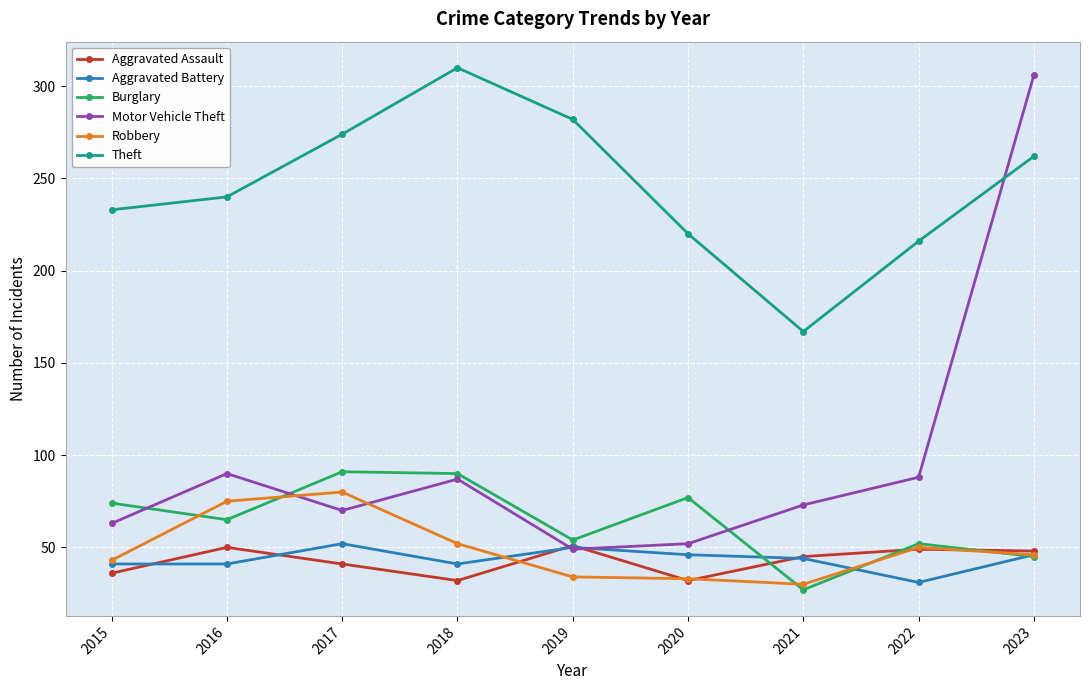

How many lines are shown in the chart?

6